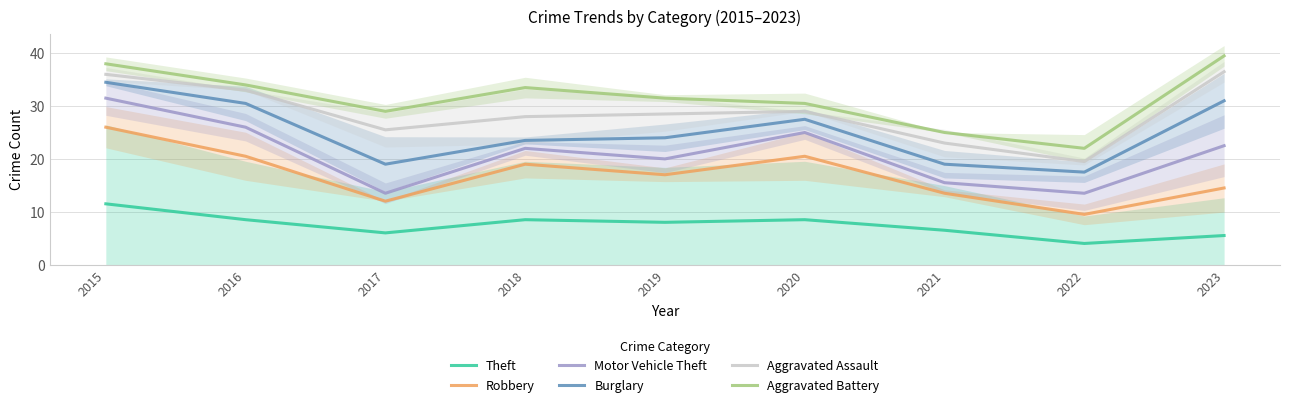

True or false: Theft has more than 2 interior local peaks.

False